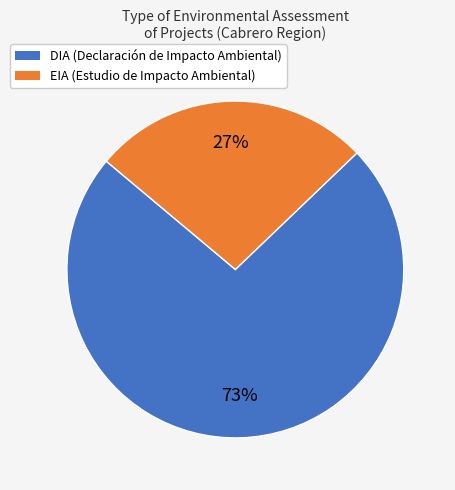

What percentage is the DIA slice, to the nearest percent?

73%